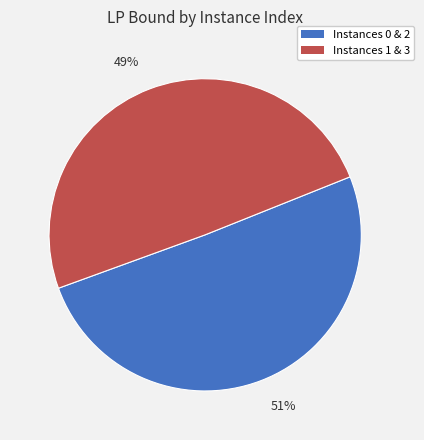

How many slices are in this pie chart?

2